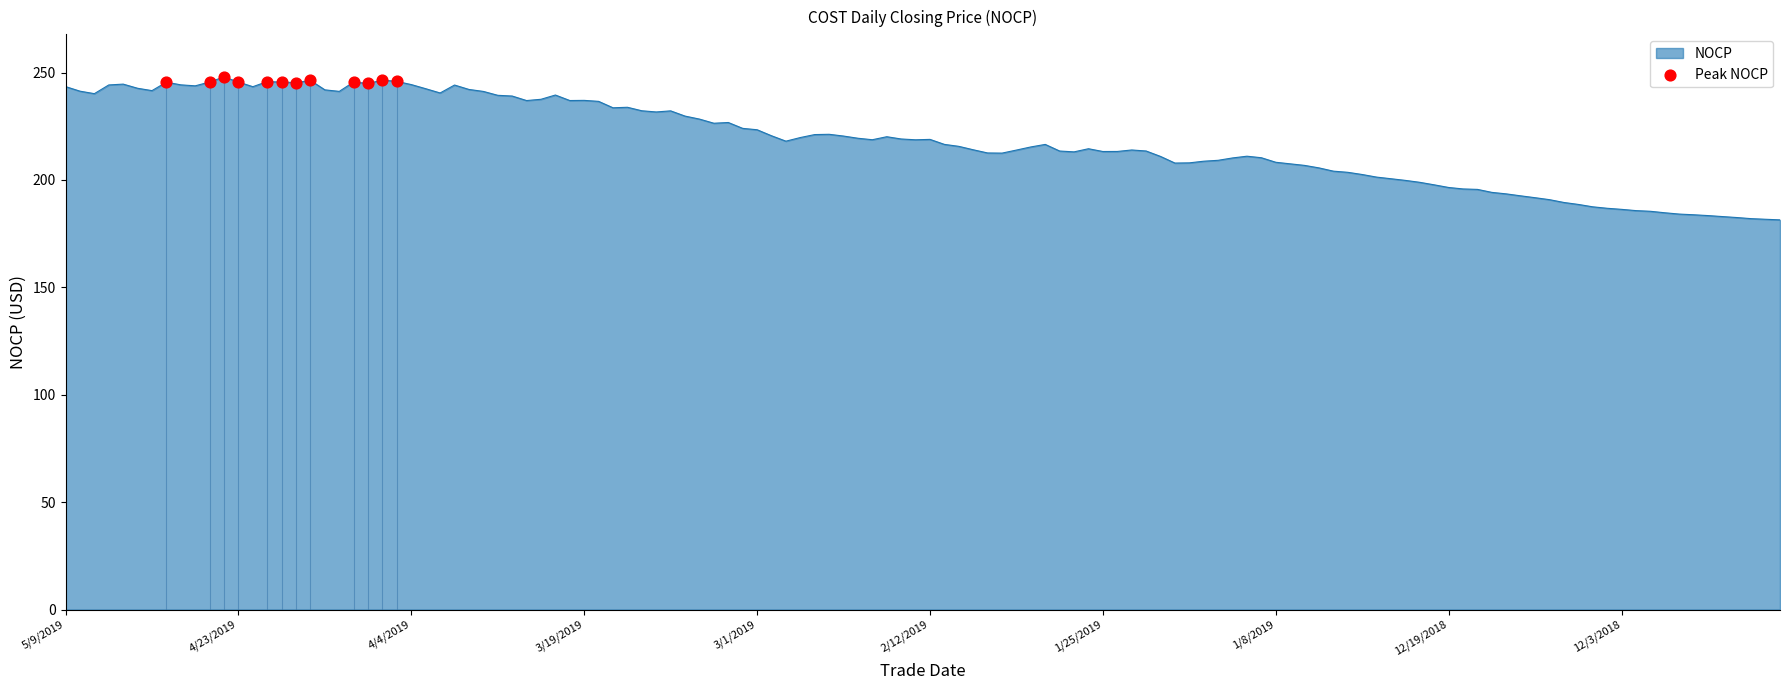

What is the maximum value shown in the chart?

248.0